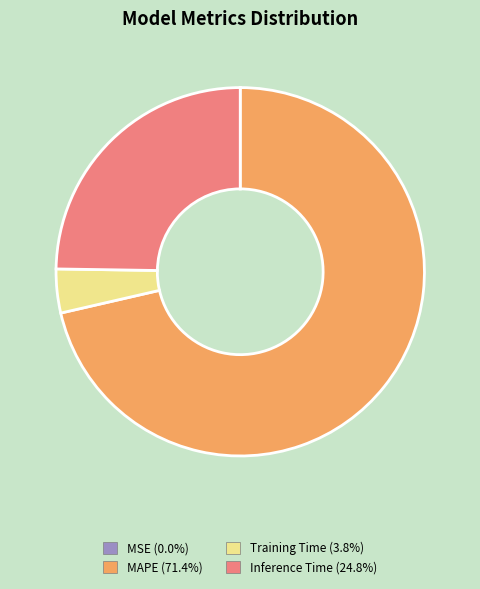

Between Inference Time and Training Time, which is larger?

Inference Time